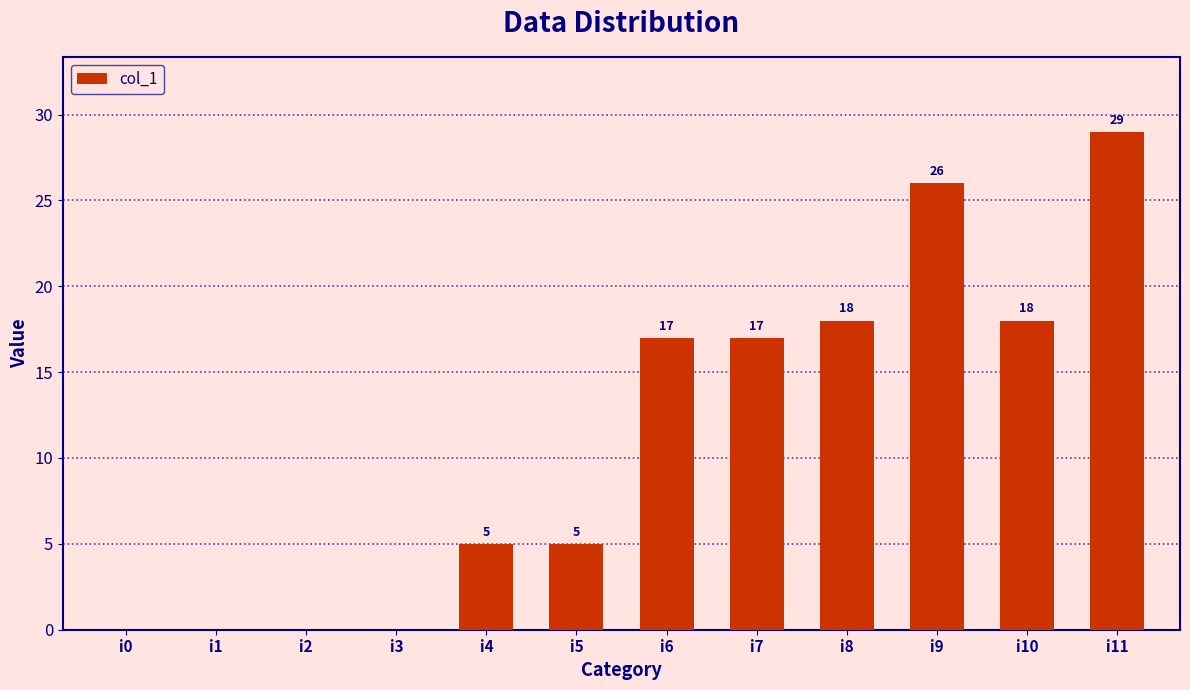

What is the sum of the values at i11 and i8?

47